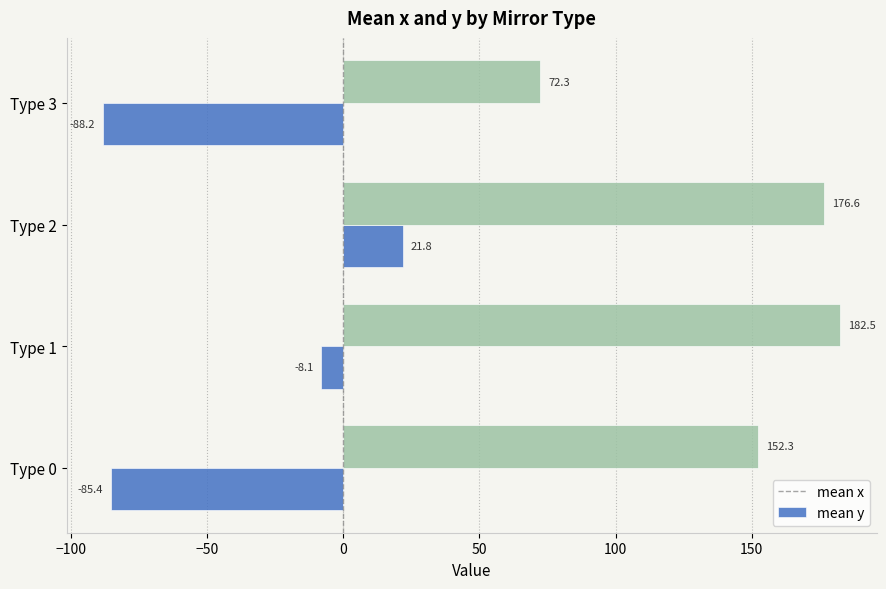

At which category is the sum across all series the highest?

Type 2